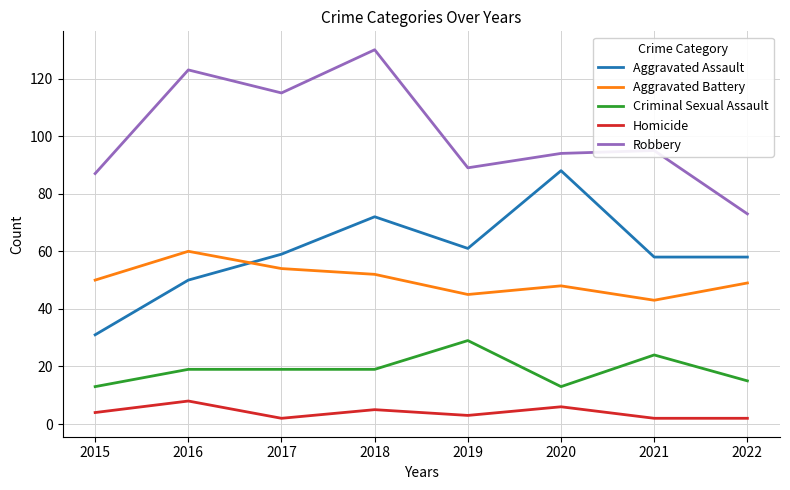

True or false: Homicide and Aggravated Battery intersect in this chart.

False